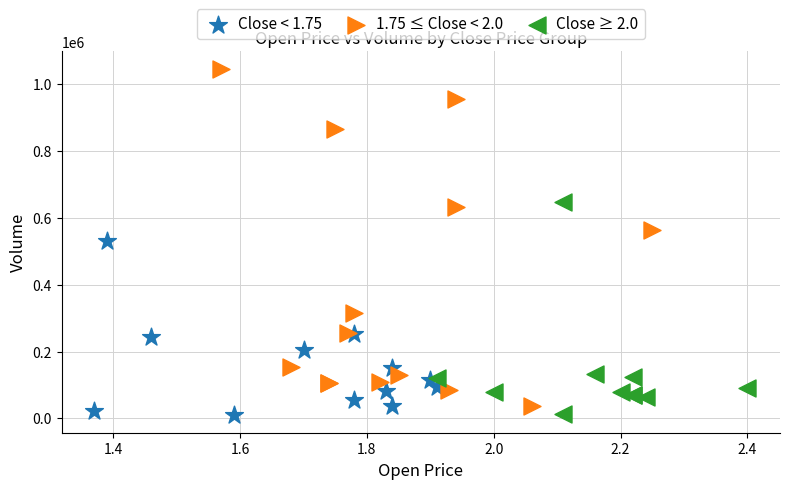

Which series has the widest spread of Y values?

1.75 ≤ Close < 2.0